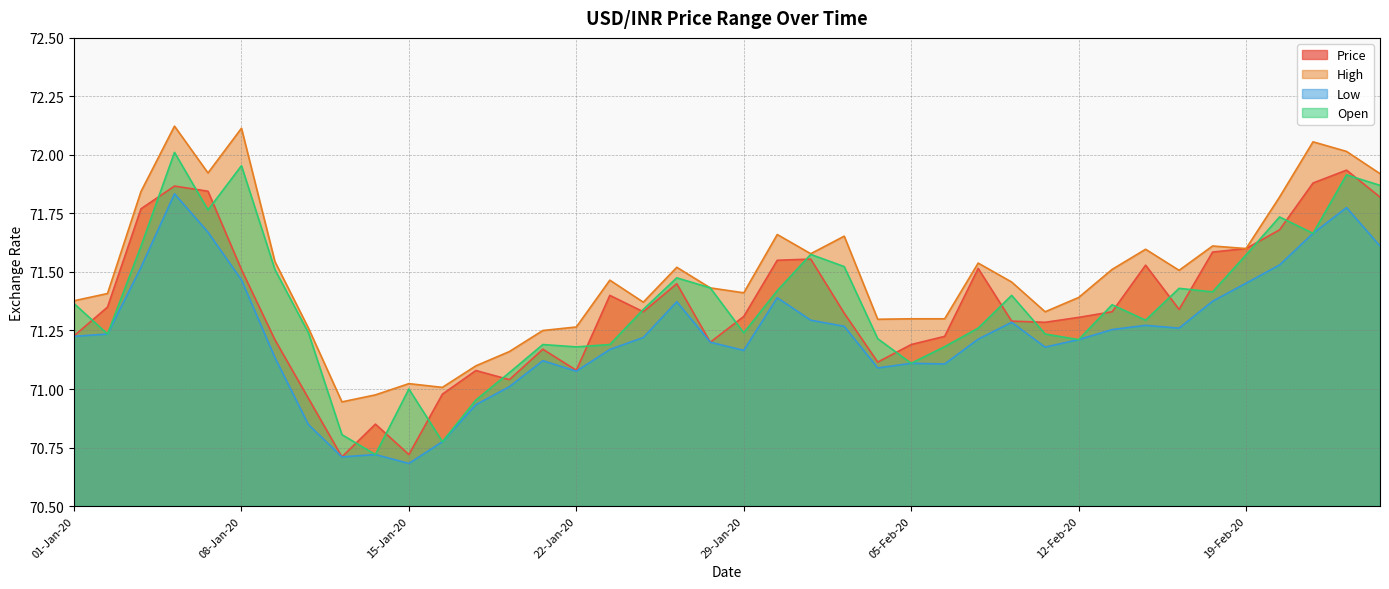

Reading left to right, extract all data points from this chart.

Price: 71.2	71.3	71.8	71.9	71.8	71.5	71.2	71.0	70.7	70.8	70.7	71.0	71.1	71.0	71.2	71.1	71.4	71.3	71.5	71.2	71.3	71.5	71.6	71.3	71.1	71.2	71.2	71.5	71.3	71.3	71.3	71.3	71.5	71.3	71.6	71.6	71.7	71.9	71.9	71.8
High: 71.4	71.4	71.8	72.1	71.9	72.1	71.5	71.3	70.9	71.0	71.0	71.0	71.1	71.2	71.2	71.3	71.5	71.4	71.5	71.4	71.4	71.7	71.6	71.7	71.3	71.3	71.3	71.5	71.5	71.3	71.4	71.5	71.6	71.5	71.6	71.6	71.8	72.1	72.0	71.9
Low: 71.2	71.2	71.5	71.8	71.7	71.5	71.1	70.8	70.7	70.7	70.7	70.8	70.9	71.0	71.1	71.1	71.2	71.2	71.4	71.2	71.2	71.4	71.3	71.3	71.1	71.1	71.1	71.2	71.3	71.2	71.2	71.3	71.3	71.3	71.4	71.5	71.5	71.7	71.8	71.6
Open: 71.4	71.2	71.6	72.0	71.8	72.0	71.5	71.2	70.8	70.7	71.0	70.8	71.0	71.1	71.2	71.2	71.2	71.3	71.5	71.4	71.2	71.4	71.6	71.5	71.2	71.1	71.2	71.3	71.4	71.2	71.2	71.4	71.3	71.4	71.4	71.6	71.7	71.7	71.9	71.9